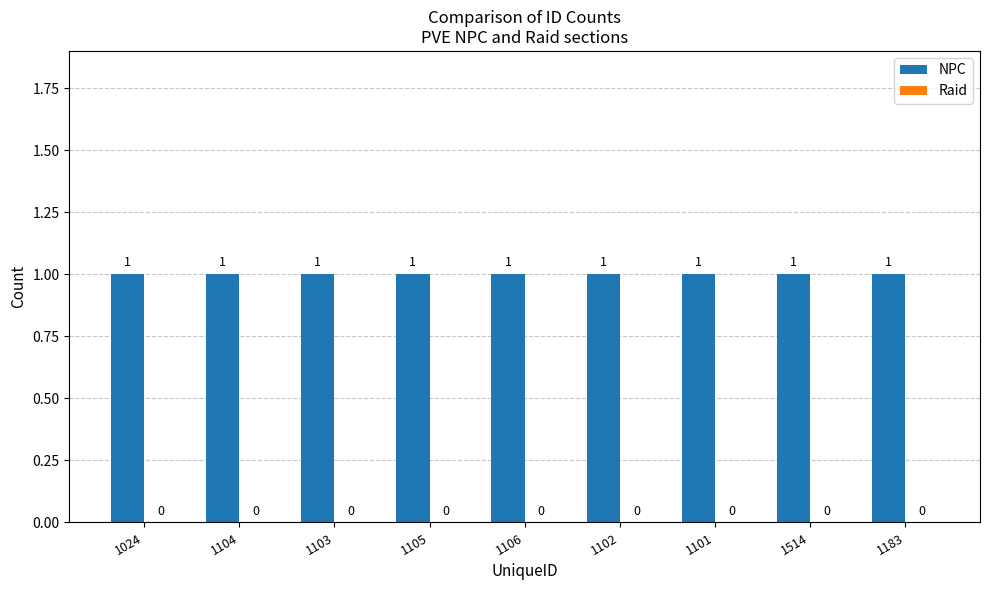

Is it true that Raid equals 0 at 1104?

True